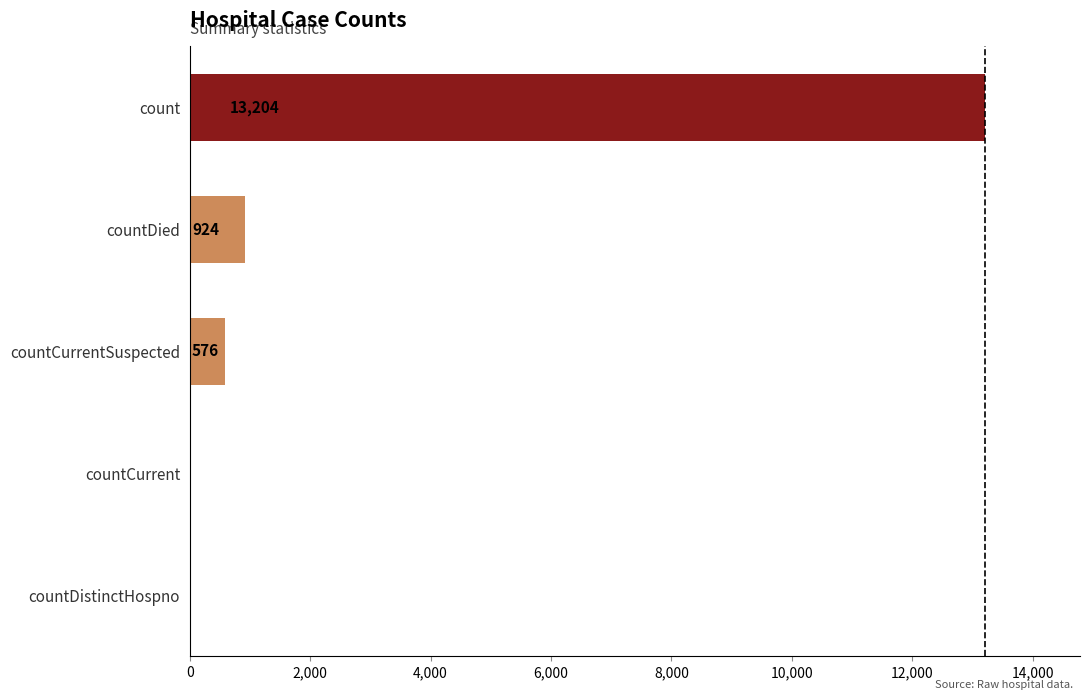

At which category does the chart reach its peak across all series?

count